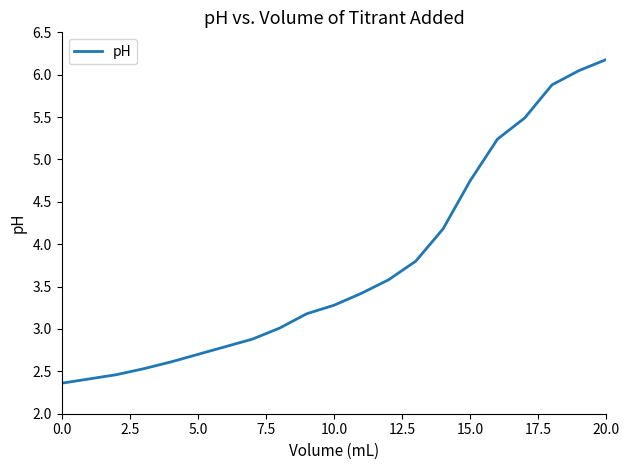

What is the smallest value displayed?

2.4